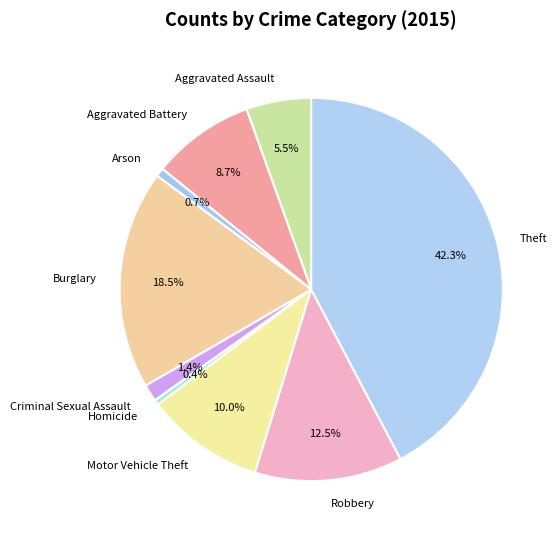

Count the number of slices in the pie.

9